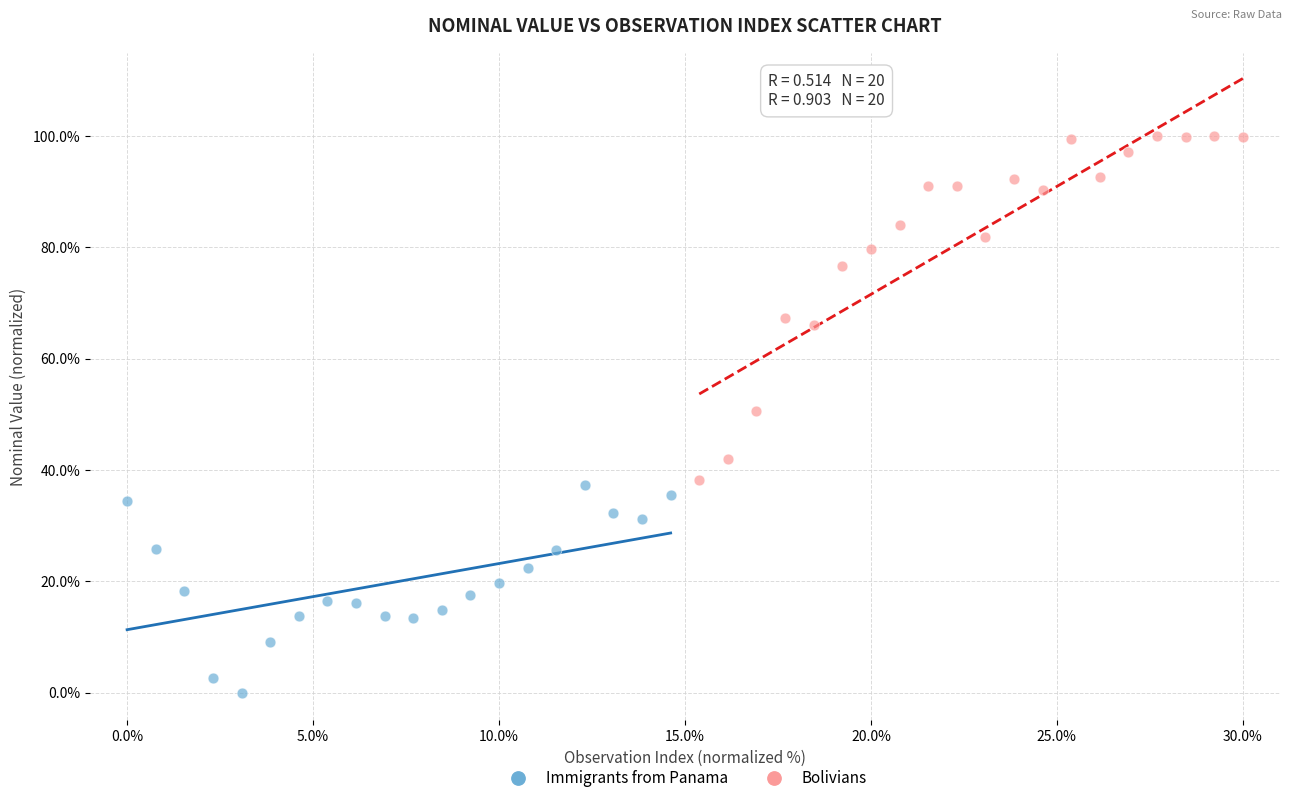

Which series has the widest spread of Y values?

Bolivians